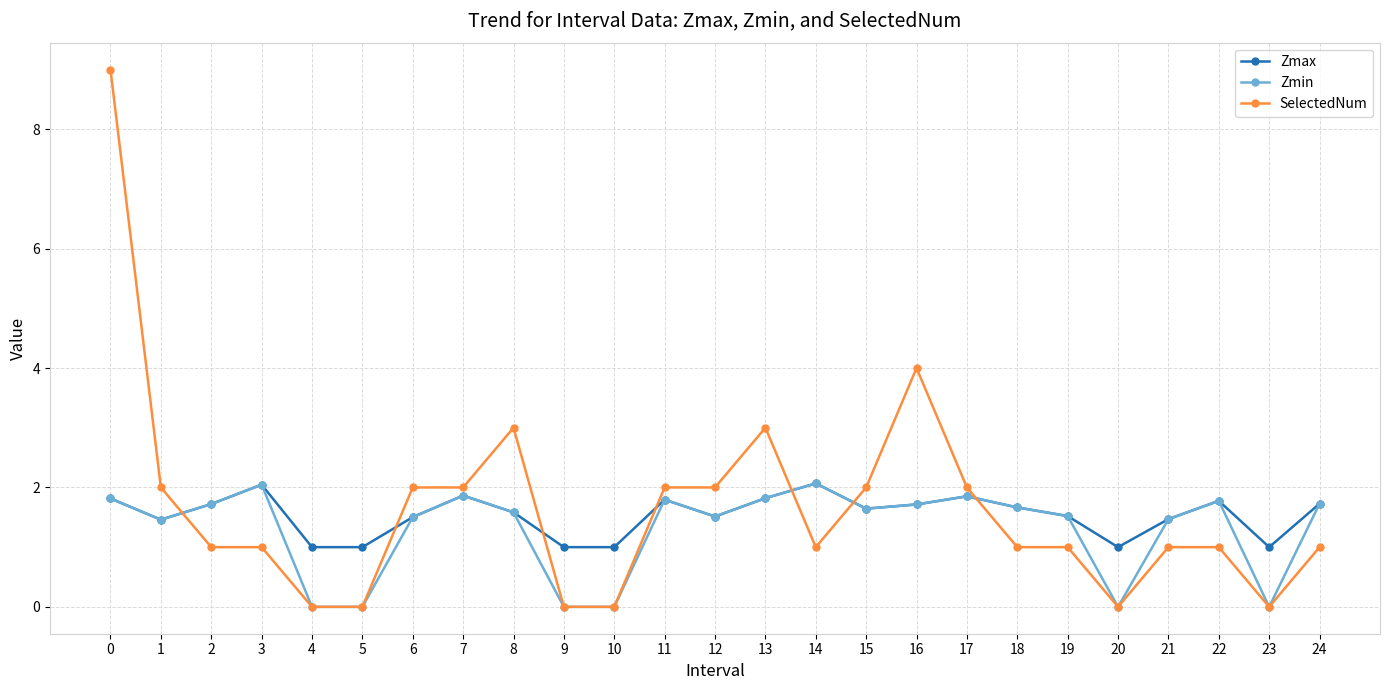

Which series has the largest range (max minus min)?

SelectedNum